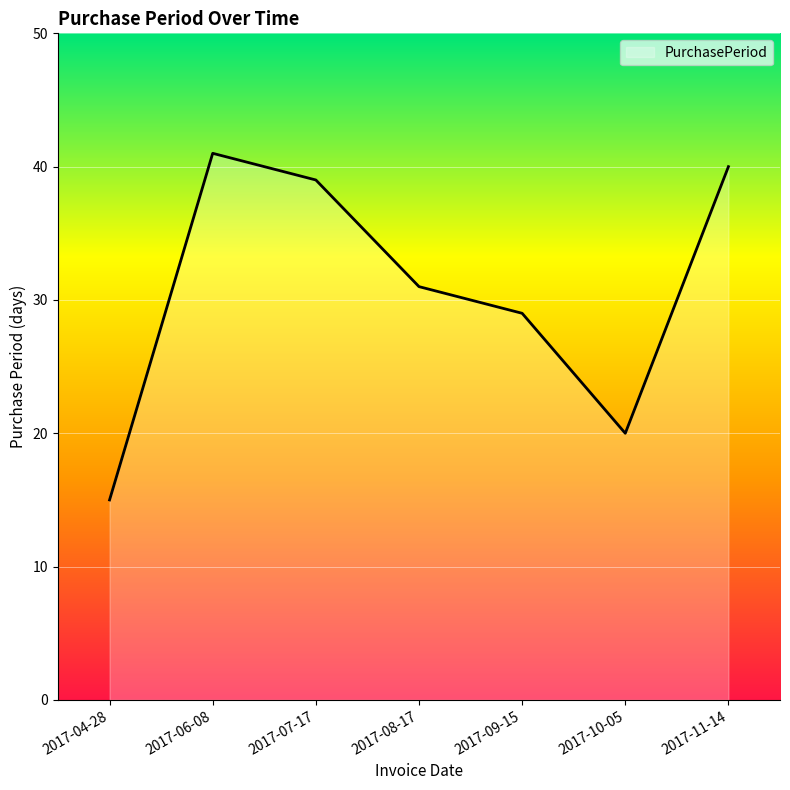

At which category does the data reach its first local peak?

2017-06-08